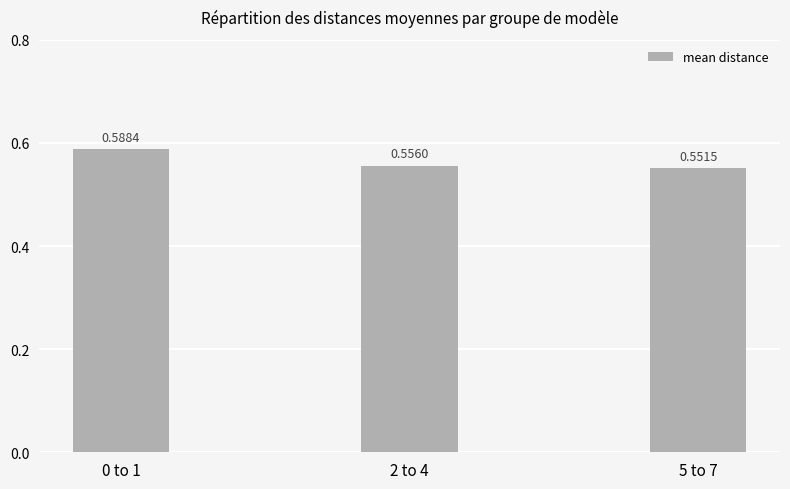

What is the label of the 1st bar from the left?

0 to 1